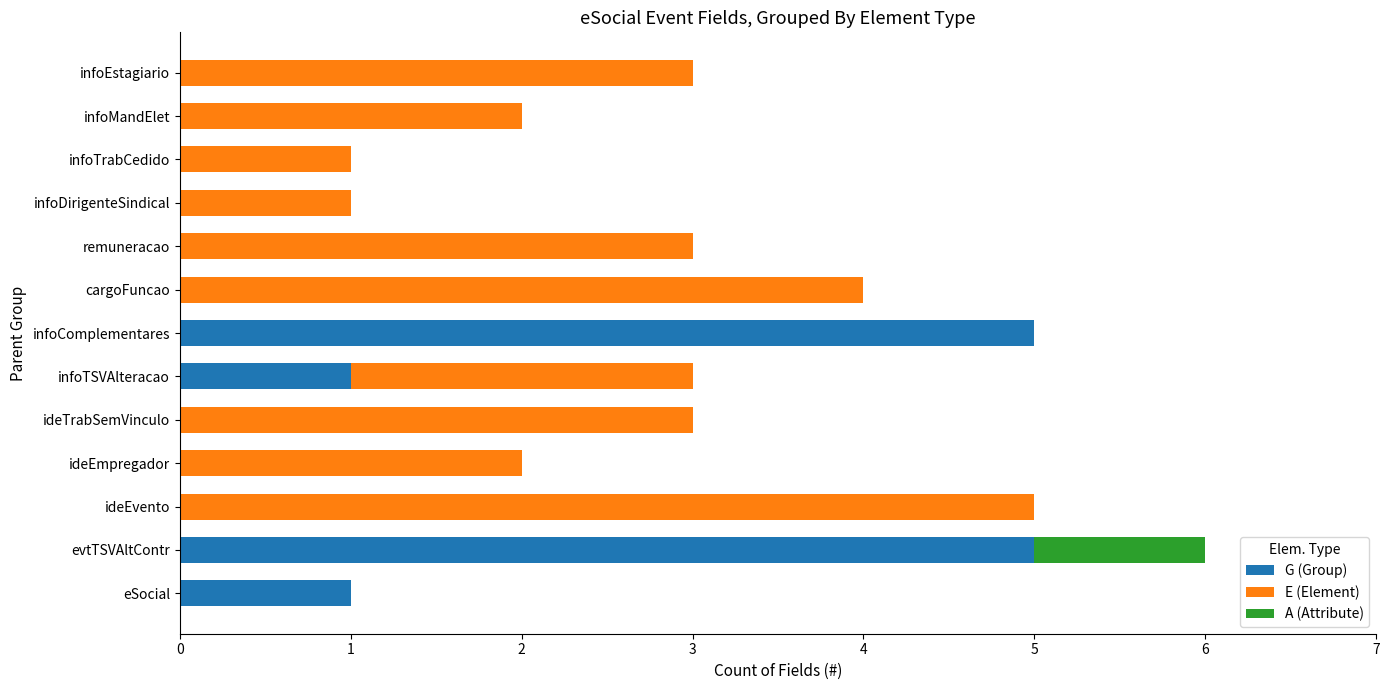

The G (Group) series shows -2 at infoTrabCedido. True or false?

False